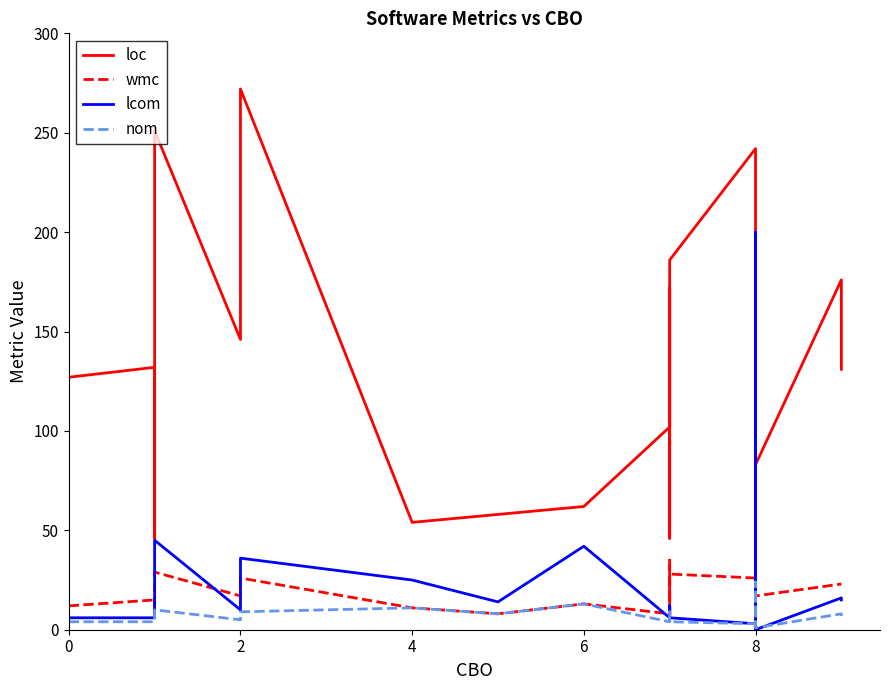

How many values in the loc series are below 127?

10